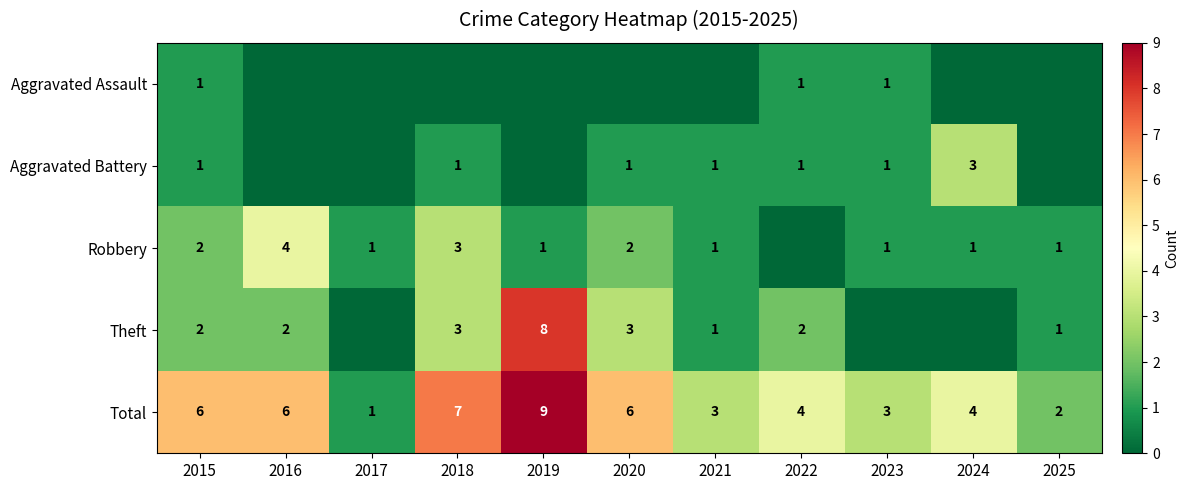

Which category has the highest value in the Total series?

2019